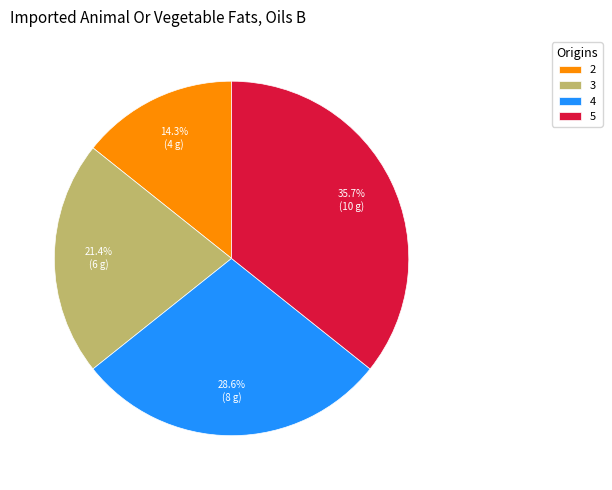

What is the smallest slice in the pie chart?

2